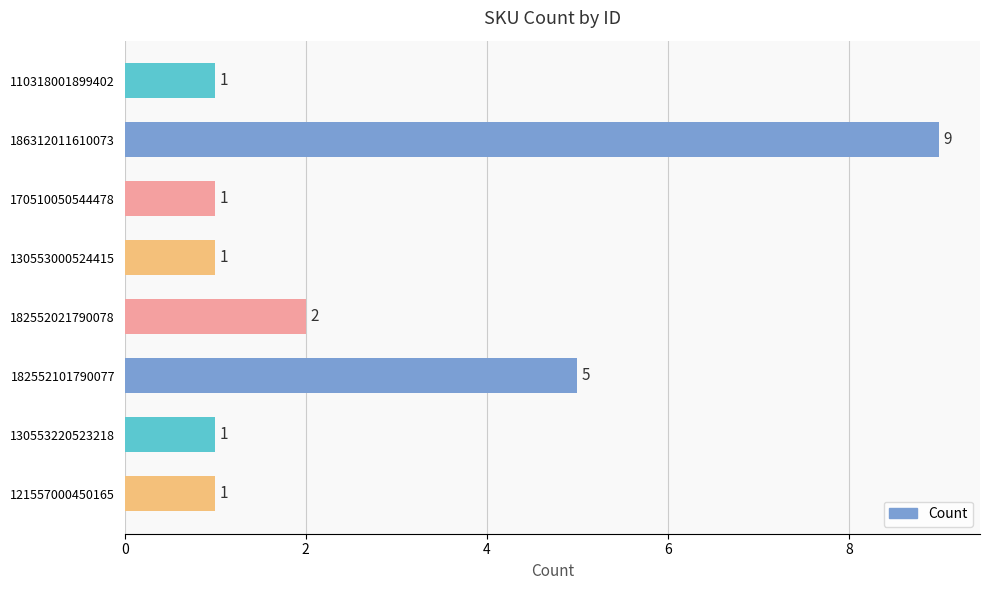

What is the maximum value shown in the chart?

9